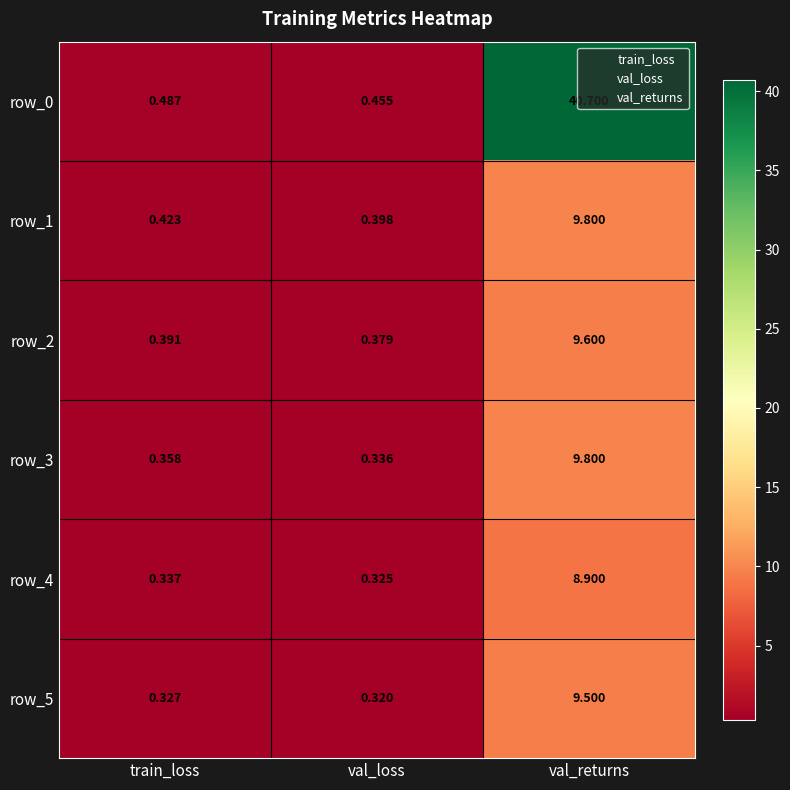

Which series has the largest total across all categories?

row_0